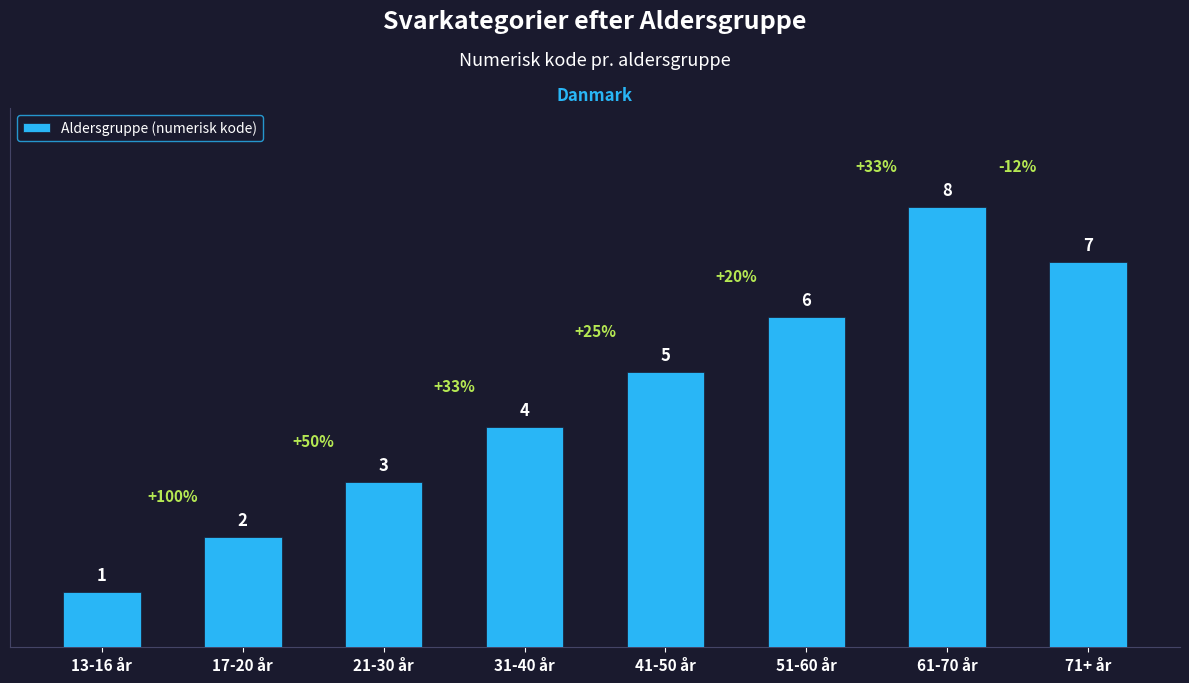

What is the minimum value shown in the chart?

1